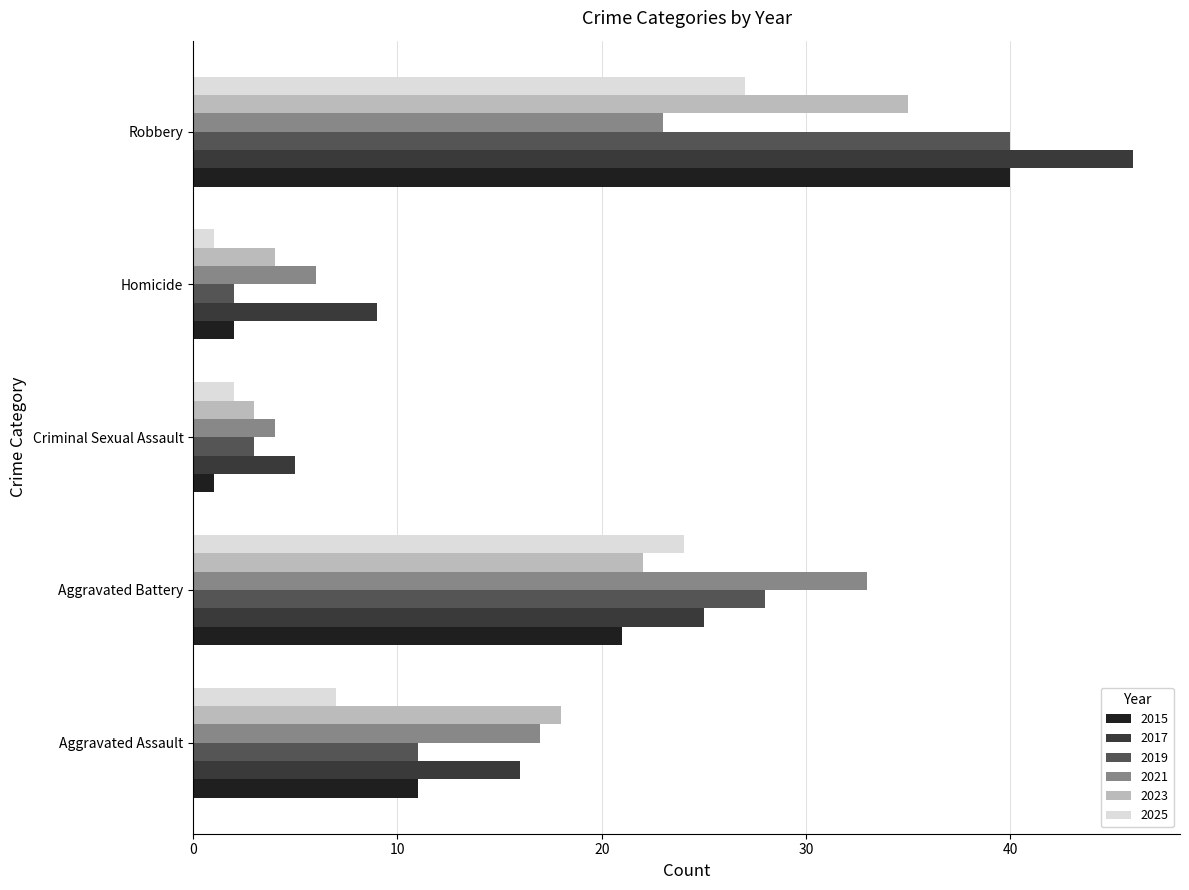

Rank the categories by 2017 value from highest to lowest.

Robbery, Aggravated Battery, Aggravated Assault, Homicide, Criminal Sexual Assault